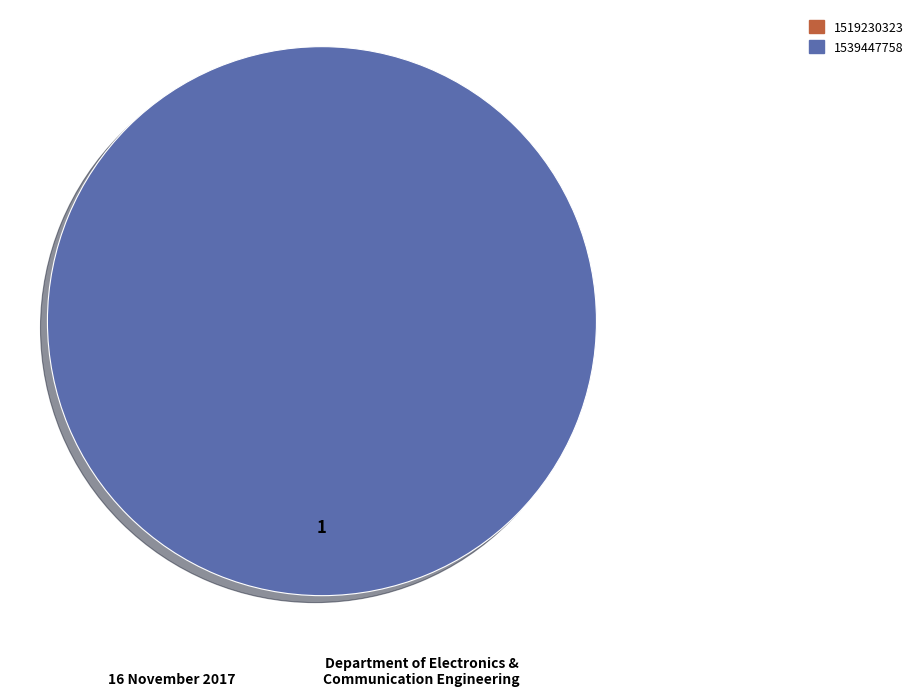

Rank the categories by value from lowest to highest.

1519230323, 1539447758